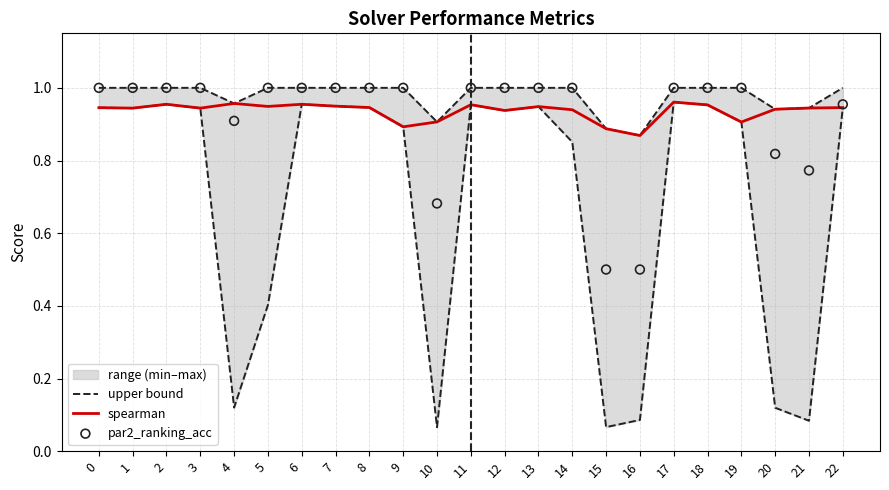

At how many categories does at least one series exceed 0?

23